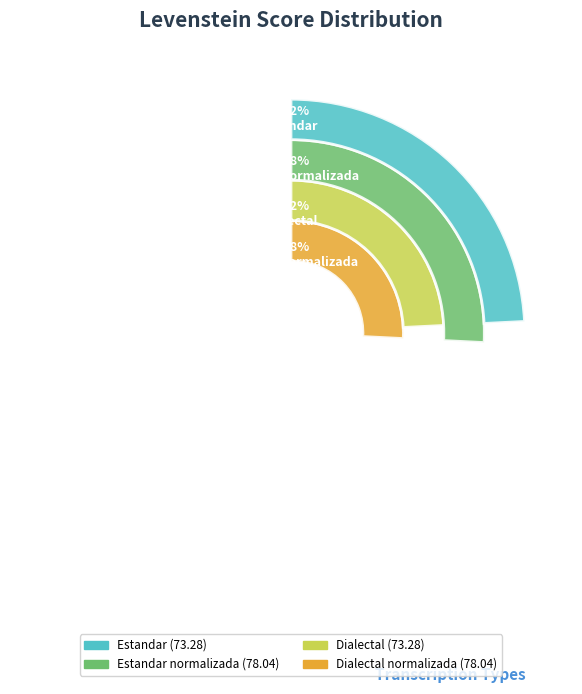

To the nearest percent, what is the difference between the largest and smallest slice percentages?

2%